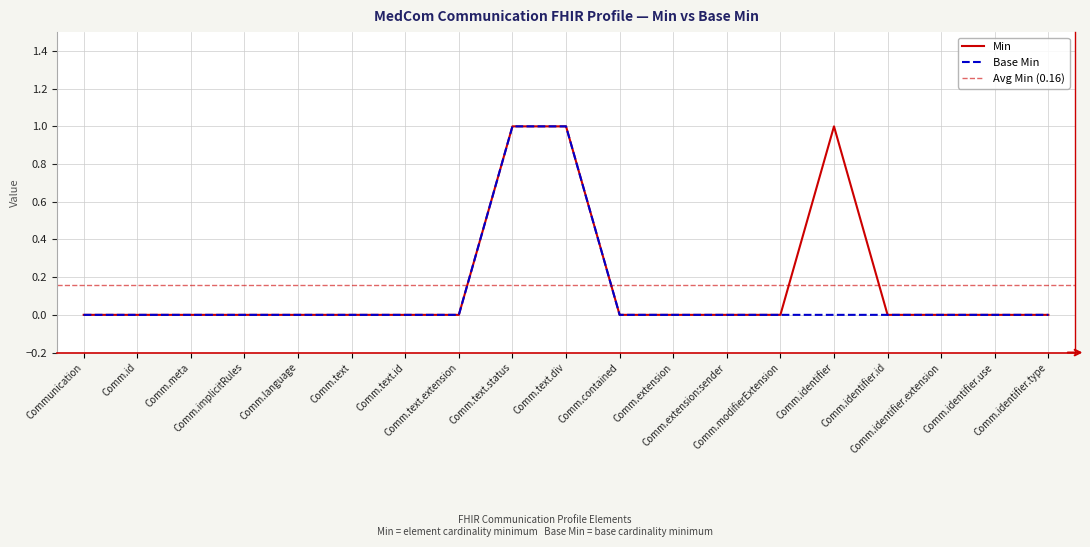

The value of Min at Comm.text.status is 0. True or false?

False